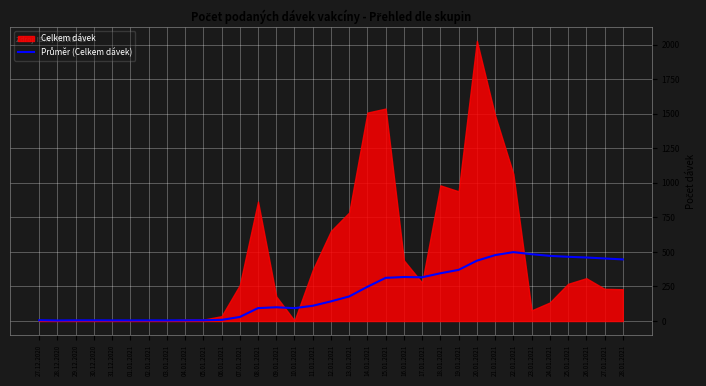

Rank the categories by value from highest to lowest.

22.01.2021, 23.01.2021, 21.01.2021, 24.01.2021, 25.01.2021, 26.01.2021, 27.01.2021, 28.01.2021, 20.01.2021, 19.01.2021, 18.01.2021, 16.01.2021, 17.01.2021, 15.01.2021, 14.01.2021, 13.01.2021, 12.01.2021, 11.01.2021, 09.01.2021, 08.01.2021, 10.01.2021, 07.01.2021, 06.01.2021, 27.12.2020, 05.01.2021, 04.01.2021, 29.12.2020, 30.12.2020, 02.01.2021, 31.12.2020, 01.01.2021, 03.01.2021, 28.12.2020